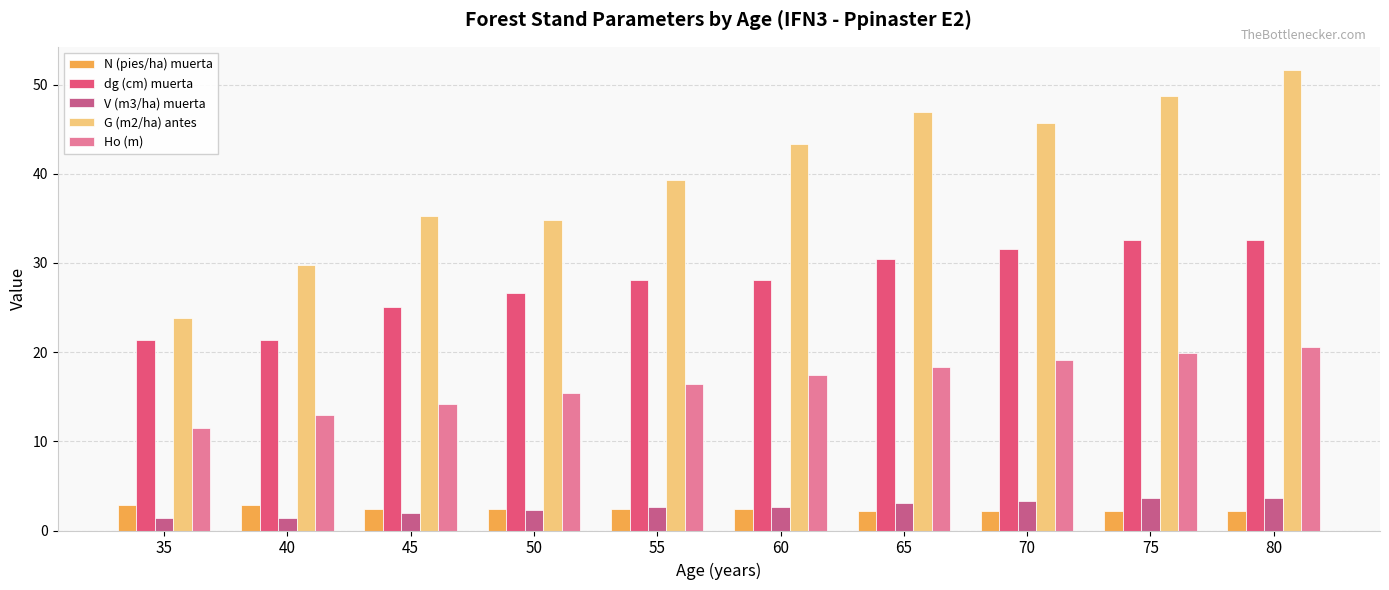

What is the difference between the maximum and second lowest values in the N (pies/ha) muerta series?

0.7